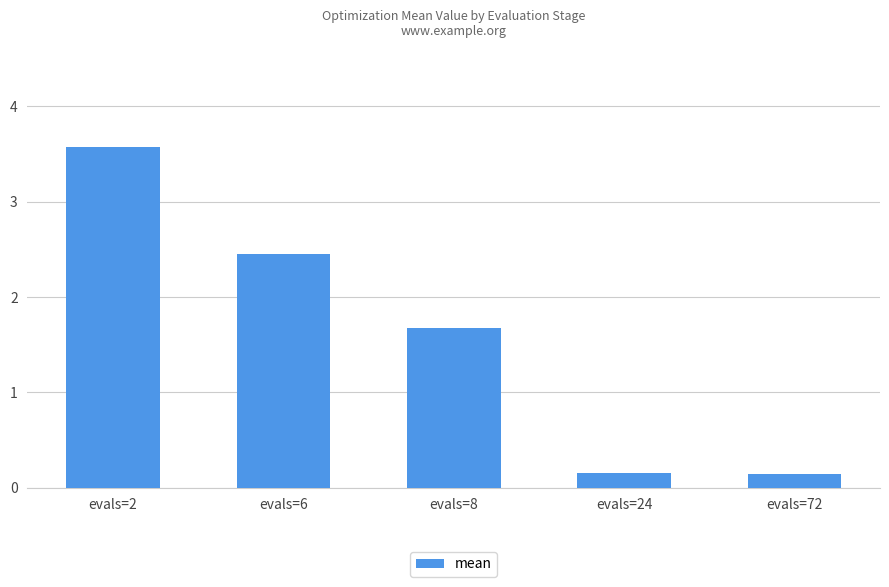

What is the value of the 3rd bar from the left?

1.7